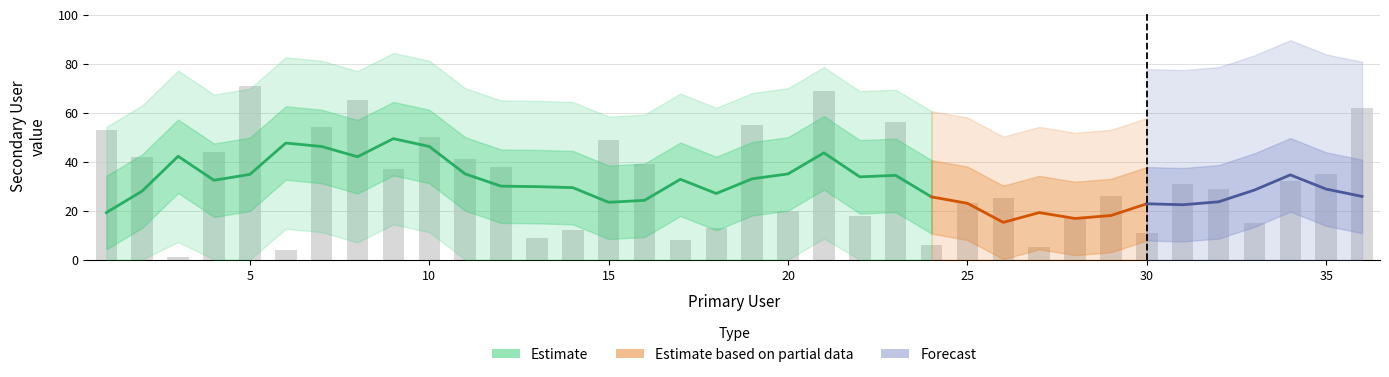

Rank the categories by value from highest to lowest.

5, 21, 8, 36, 23, 19, 7, 1, 10, 15, 4, 2, 11, 16, 12, 9, 35, 34, 31, 32, 29, 26, 25, 20, 22, 28, 33, 18, 14, 30, 13, 17, 24, 27, 6, 3